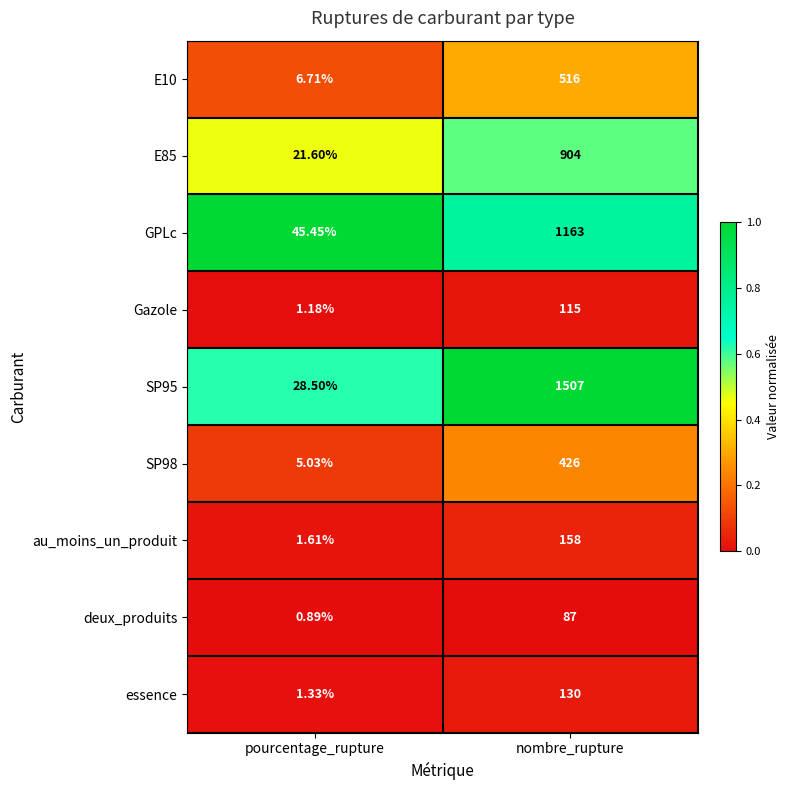

At which label does deux_produits reach its minimum?

pourcentage_rupture